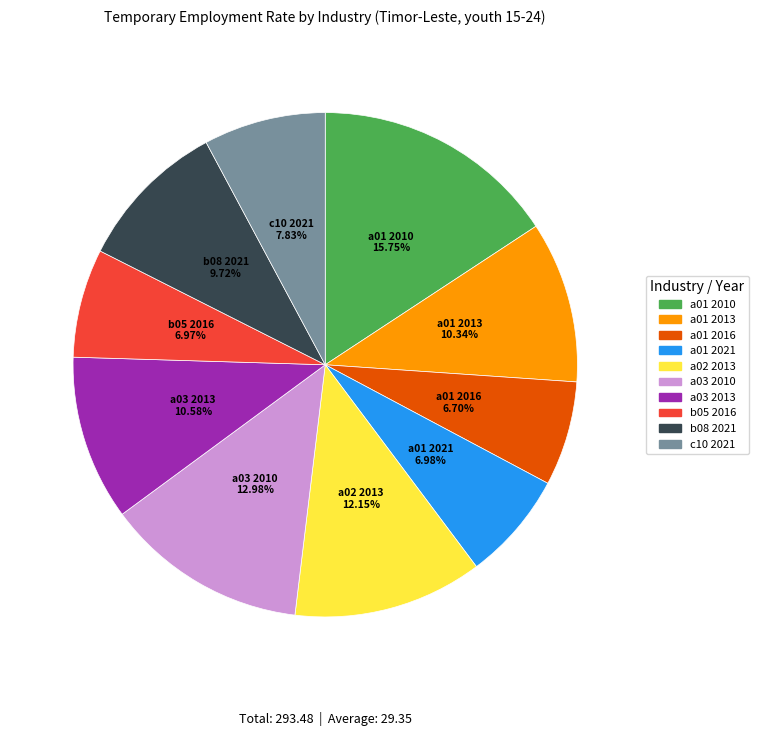

Is there any slice that represents more than half of the pie?

No